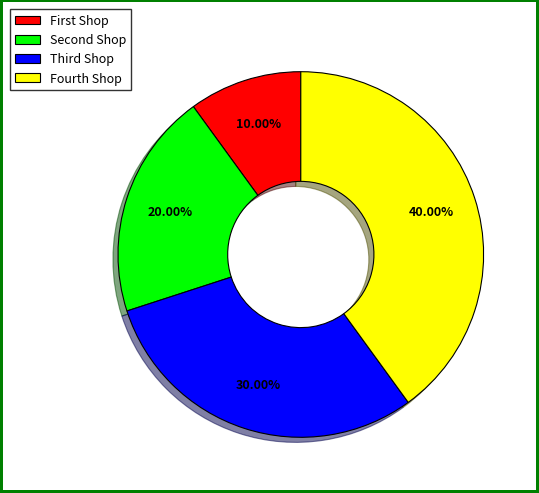

What is the smallest slice in the pie chart?

First Shop